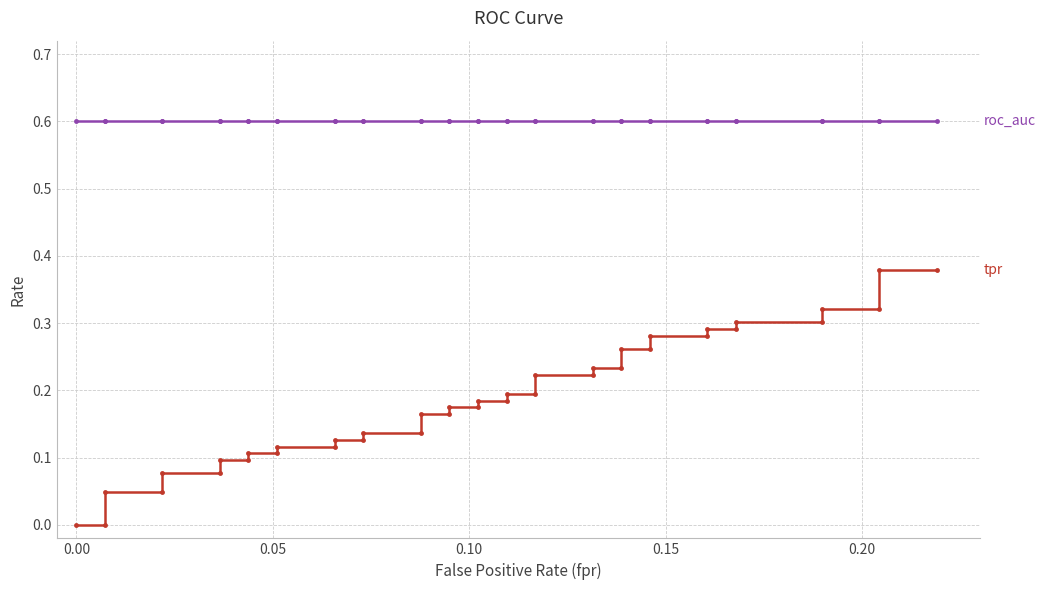

True or false: roc_auc and tpr cross at least once.

False